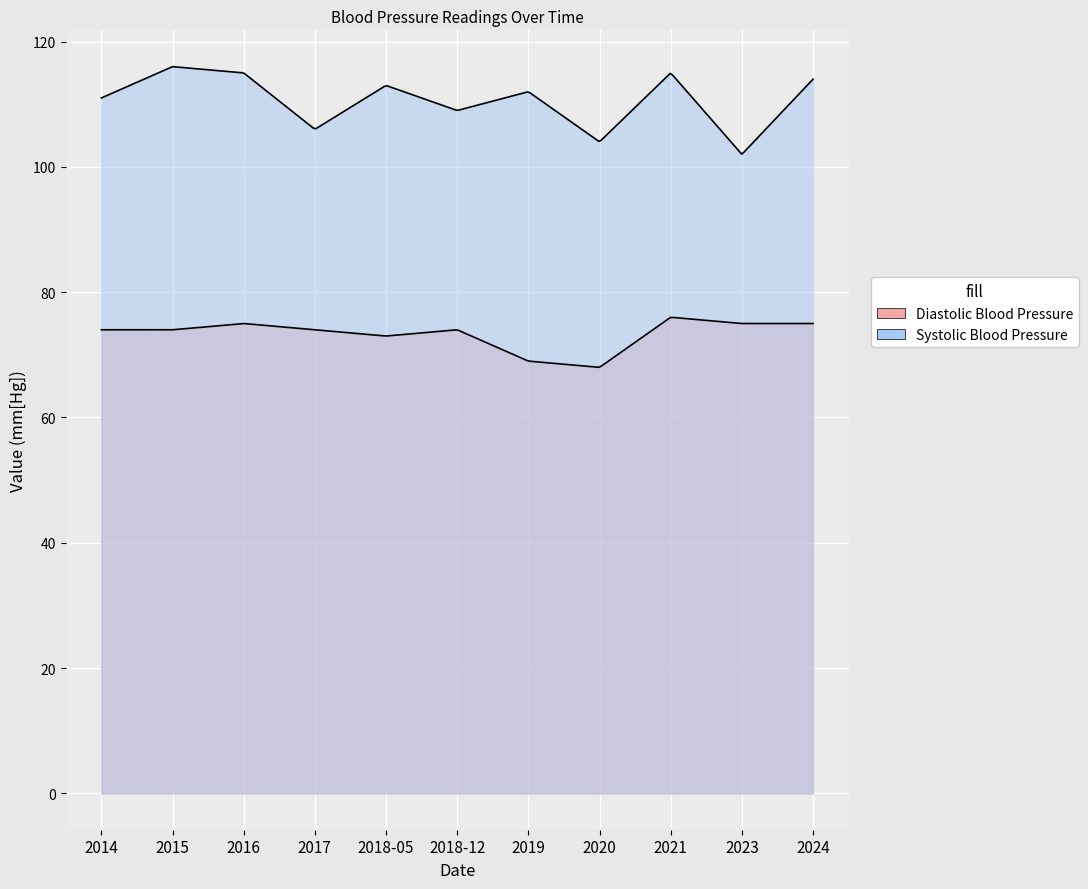

True or false: Diastolic Blood Pressure and Systolic Blood Pressure intersect in this chart.

False